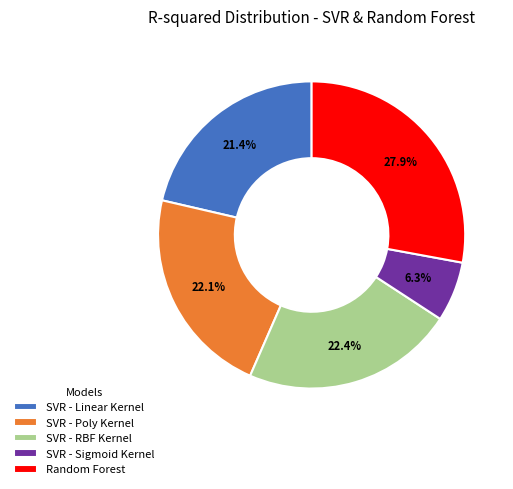

To the nearest percent, what is the difference between the largest and smallest slice percentages?

22%